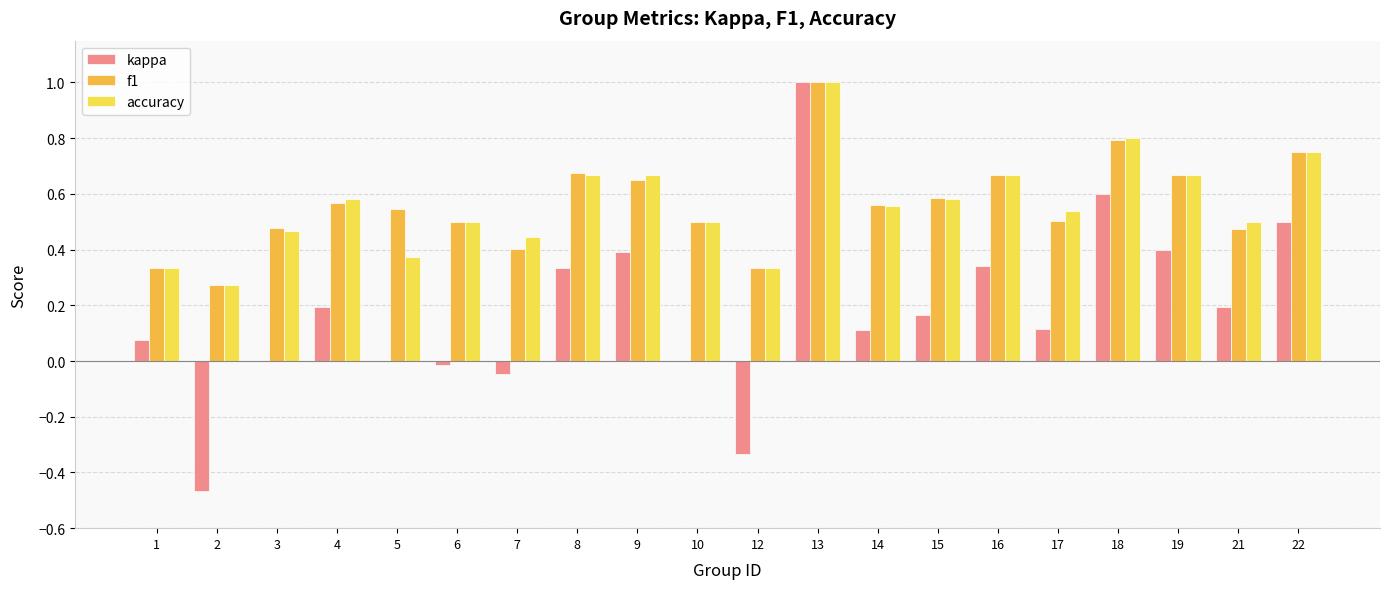

At which category is the sum across all series the highest?

13